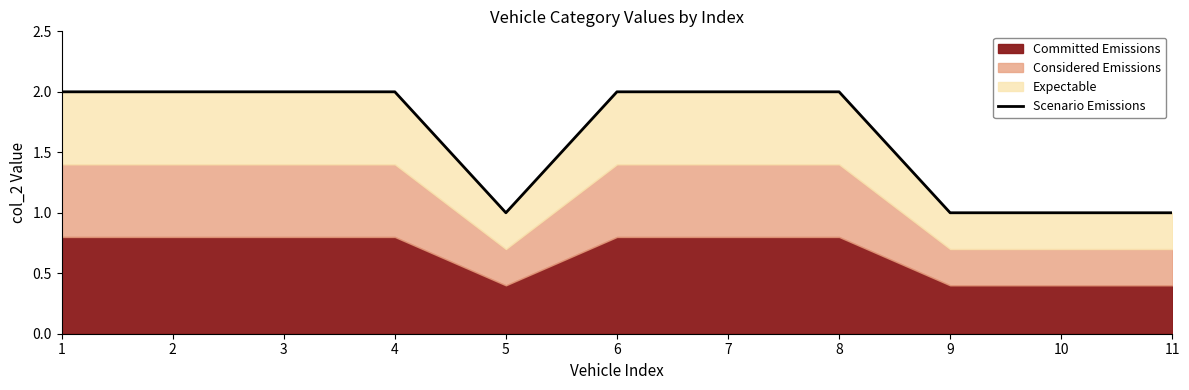

What is the sum of the values at 5 and 3?

3